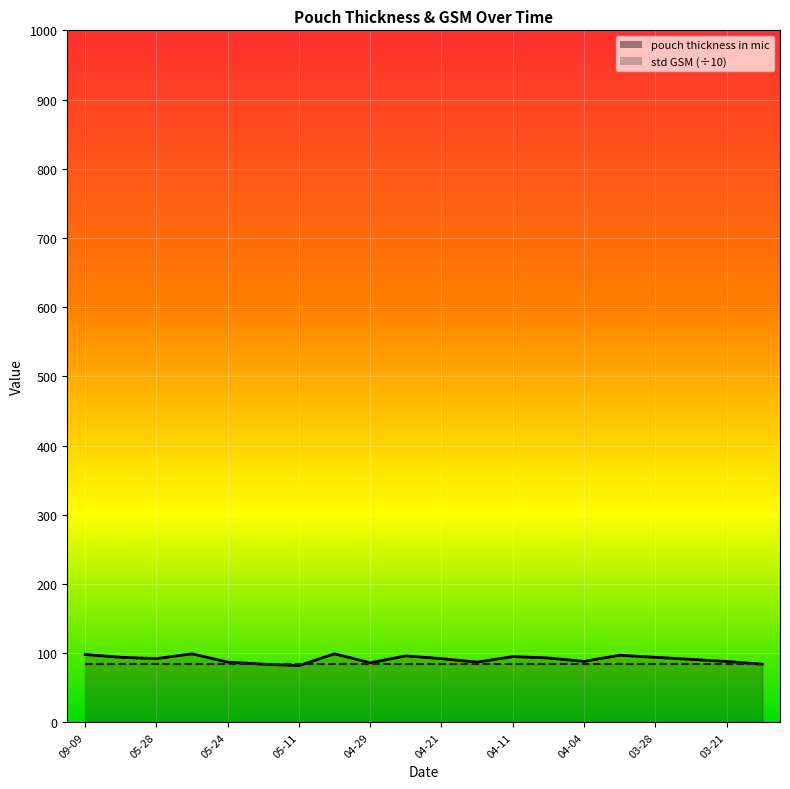

How many values are below 92?

9